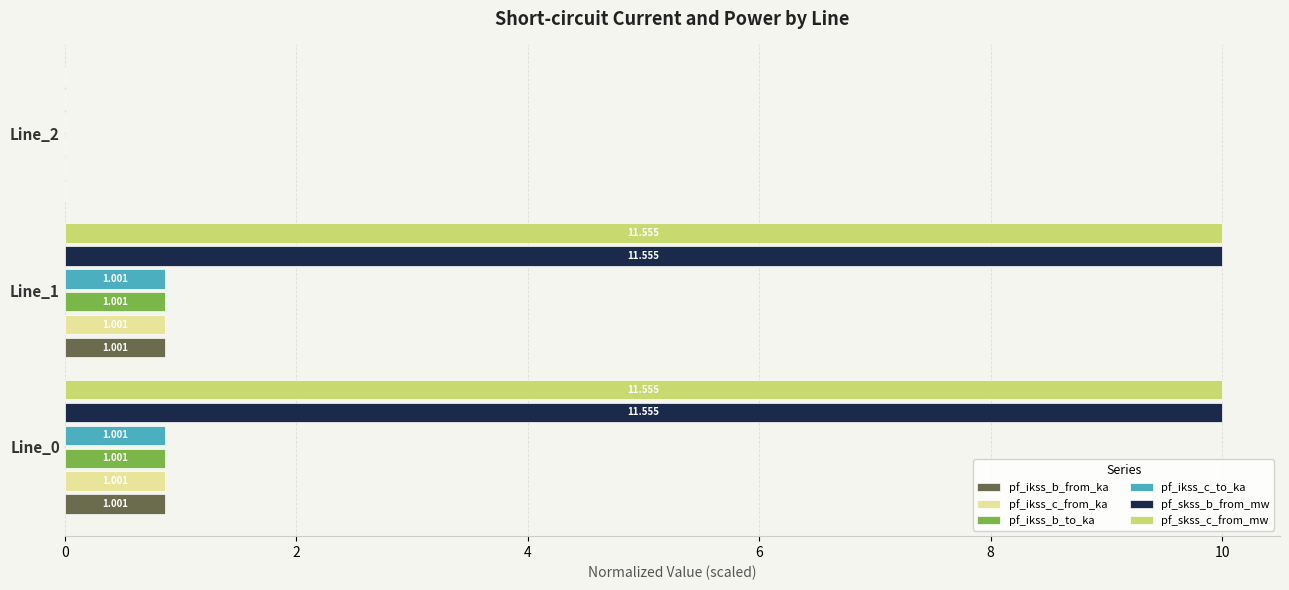

Reading left to right, extract all data points from this chart.

pf_ikss_b_from_ka: 0.9	0.9	0.0
pf_ikss_c_from_ka: 0.9	0.9	0.0
pf_ikss_b_to_ka: 0.9	0.9	0.0
pf_ikss_c_to_ka: 0.9	0.9	0.0
pf_skss_b_from_mw: 10.0	10.0	0.0
pf_skss_c_from_mw: 10.0	10.0	0.0